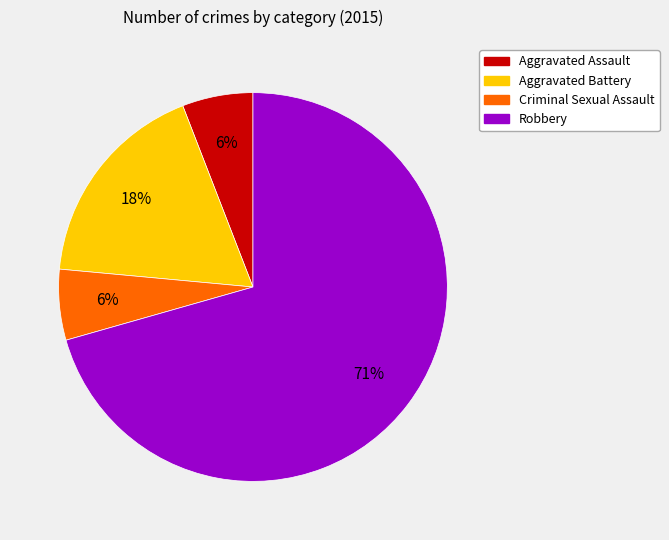

To the nearest percent, what percentage of the pie is Criminal Sexual Assault?

6%